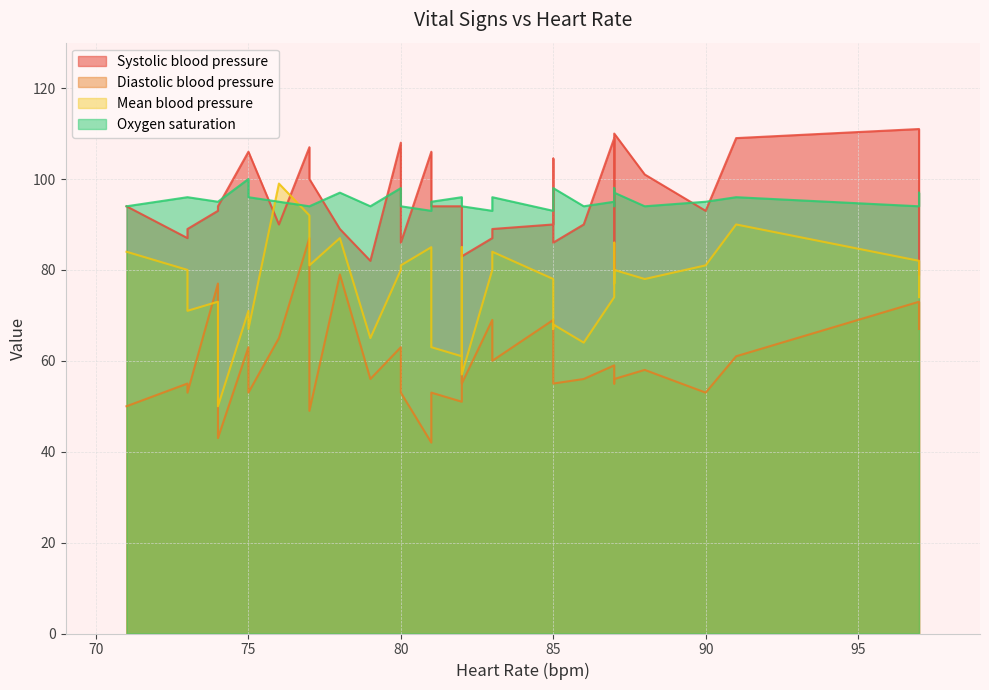

What is the spread (max minus min) of values at 15?

43.0